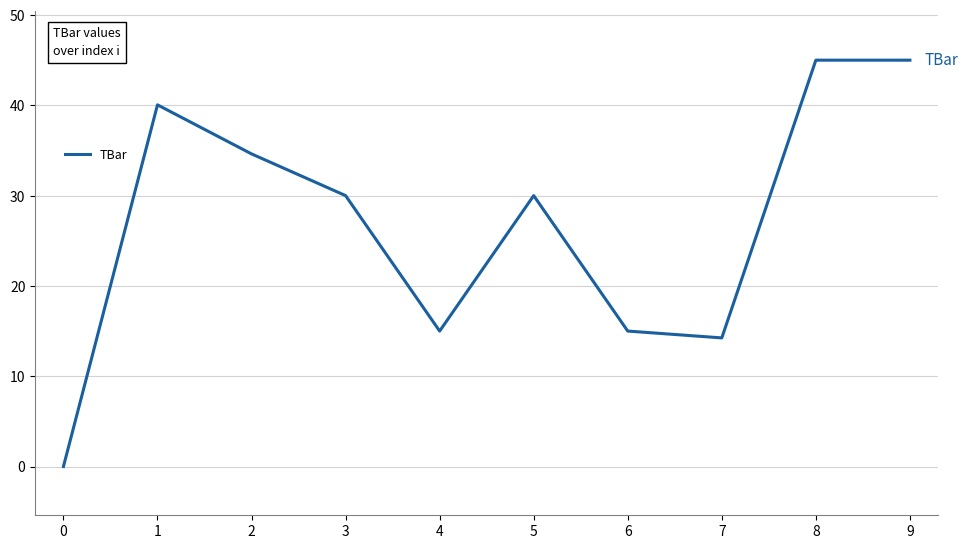

The value at 3 is 52.6. True or false?

False